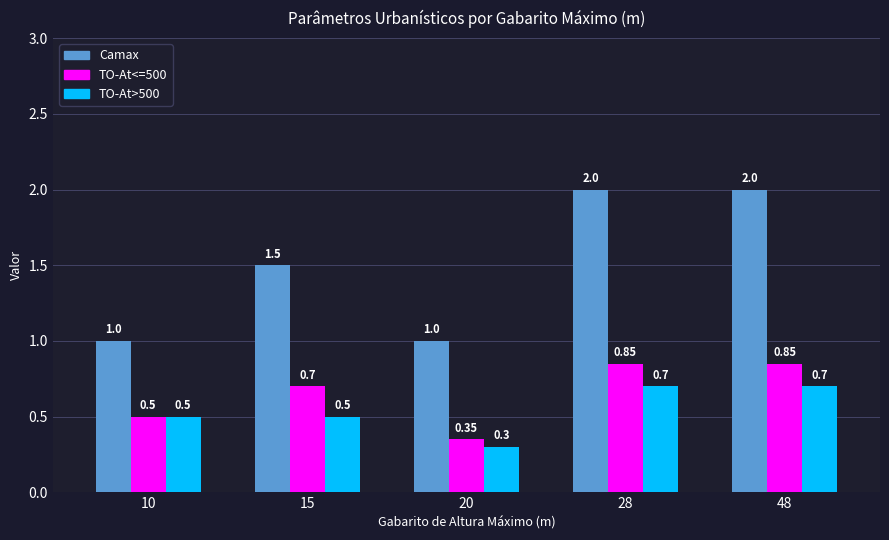

Is the value of TO-At<=500 at 10 greater than the value of Camax at 20?

No